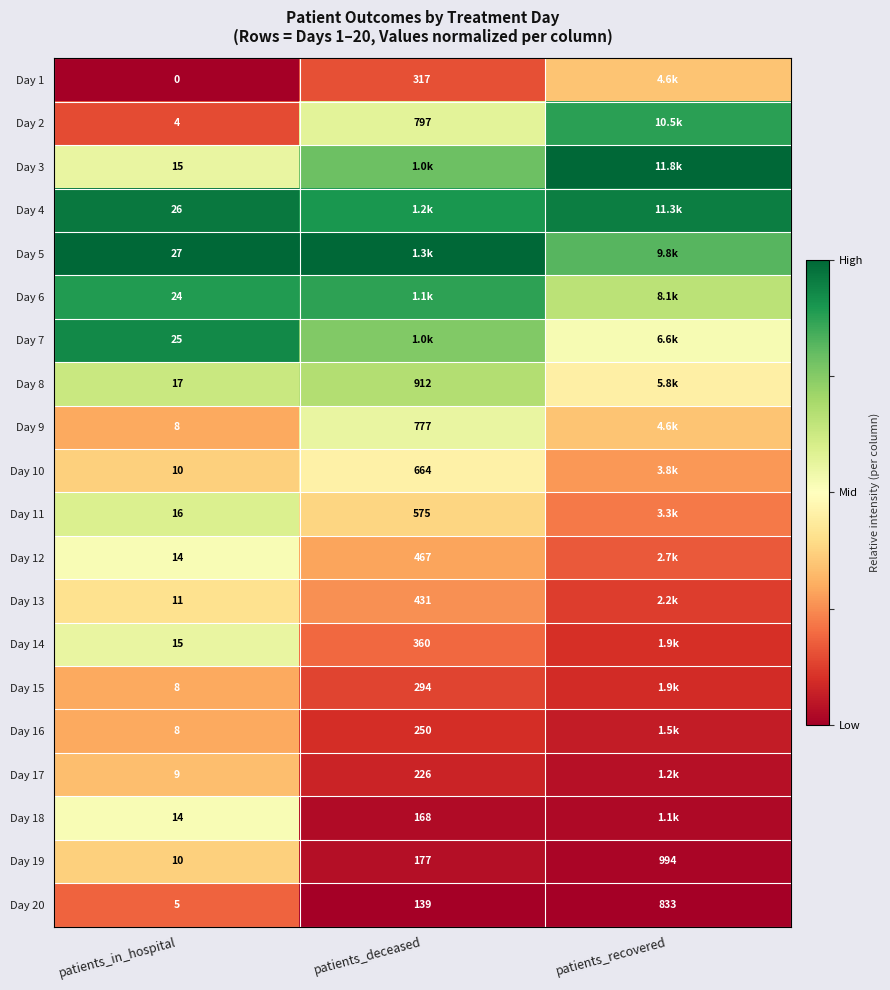

Is the value of Day 20 at patients_recovered greater than the value of Day 8 at patients_in_hospital?

Yes